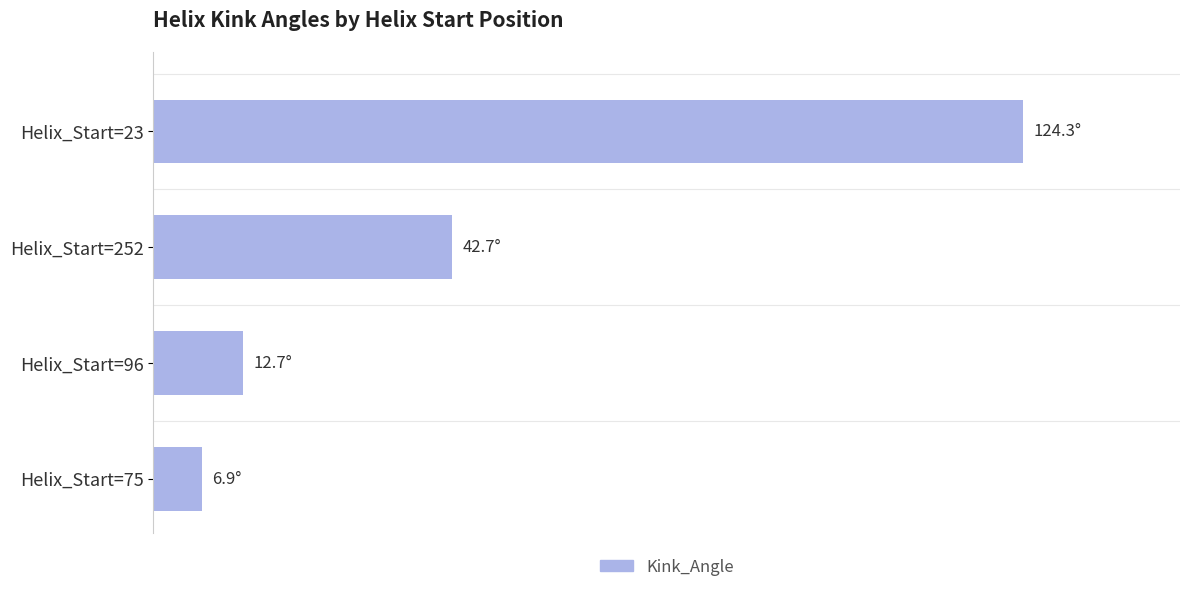

Are the bars horizontal?

Yes